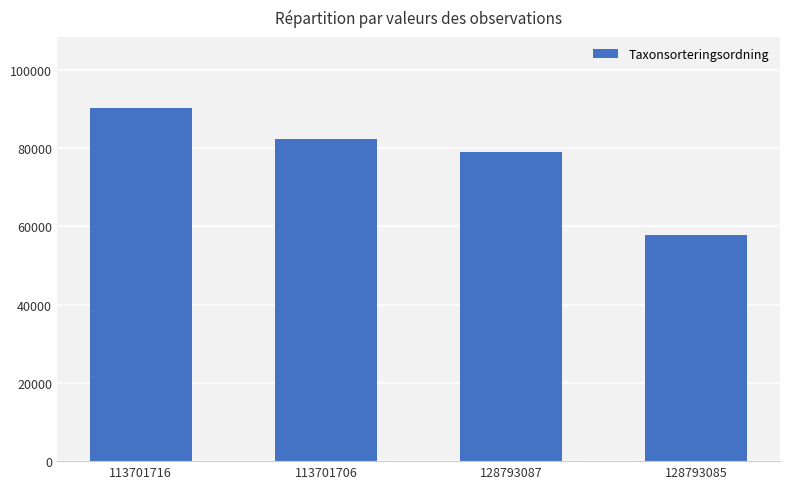

Reading right to left, list all the values displayed in this chart.

57727	79041	82248	90352